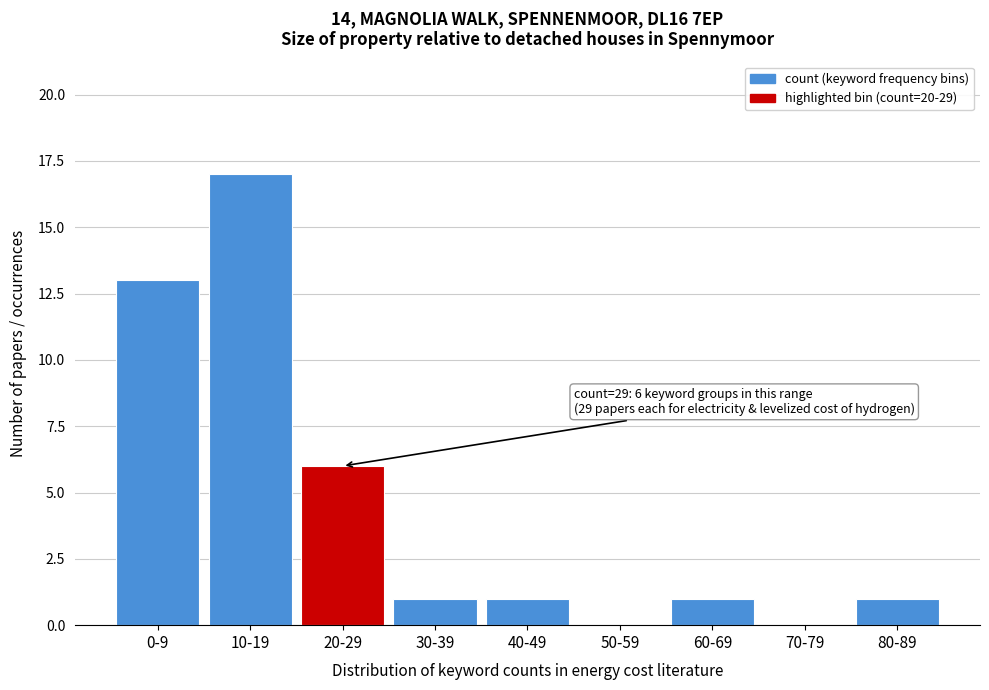

Reading left to right, list all the values displayed in this chart.

0-9=13	10-19=17	20-29=6	30-39=1	40-49=1	50-59=0	60-69=1	70-79=0	80-89=1